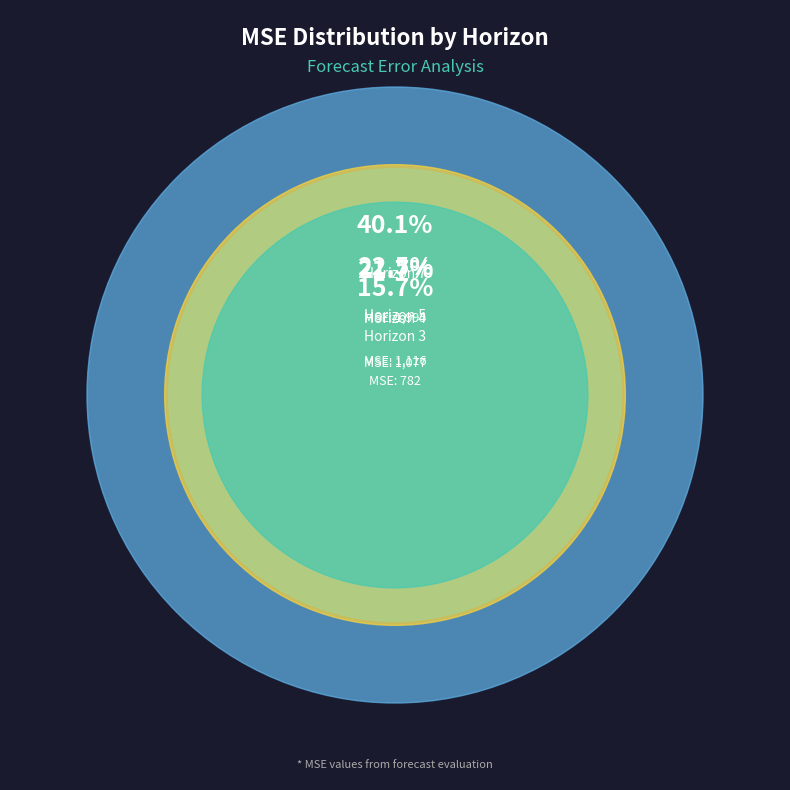

To the nearest percent, what is the average slice percentage?

25%